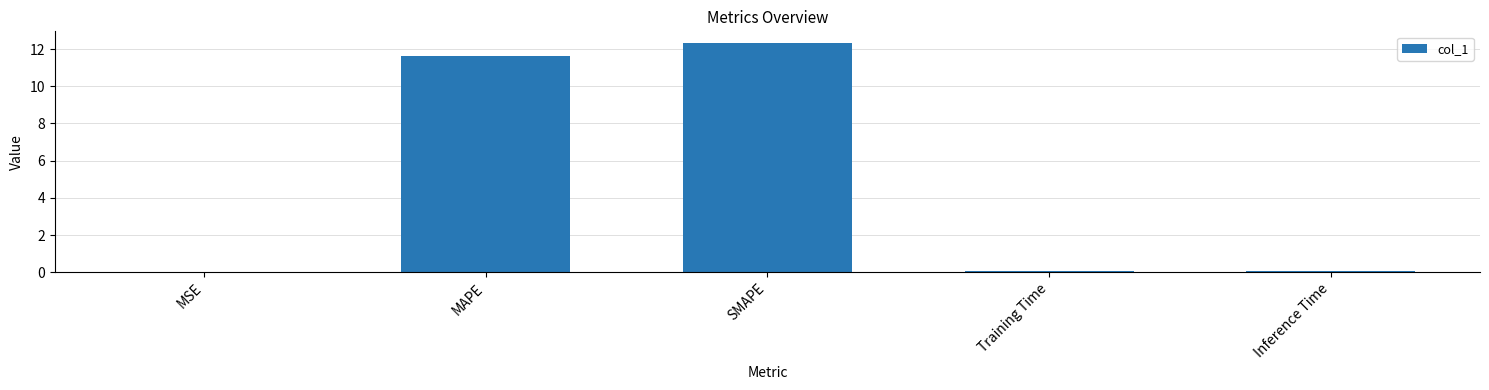

The chart shows a value of 11.6 at MAPE. True or false?

True